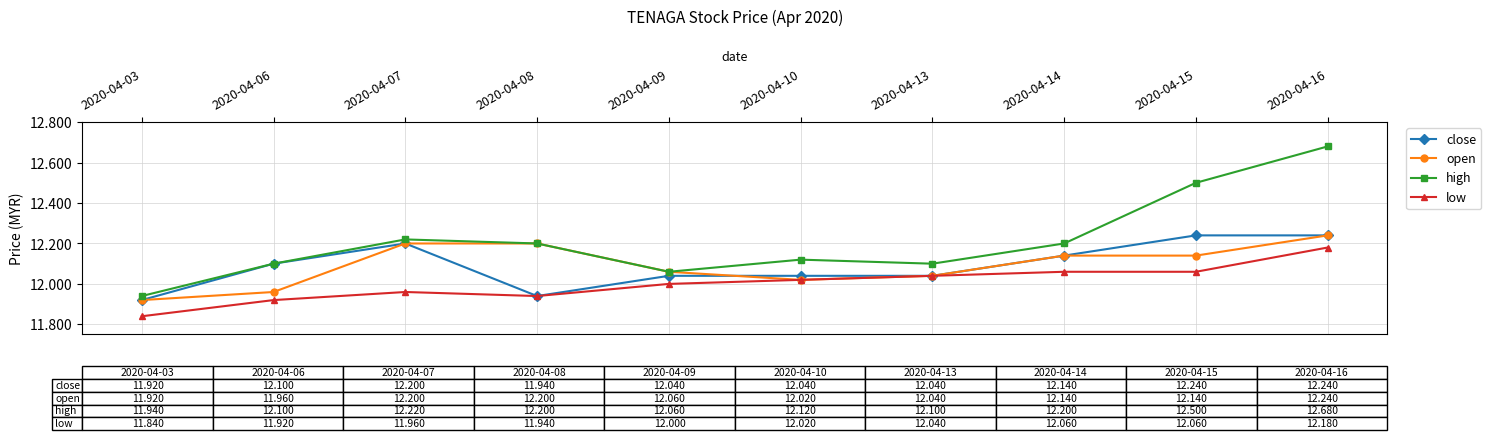

True or false: low and high intersect in this chart.

False